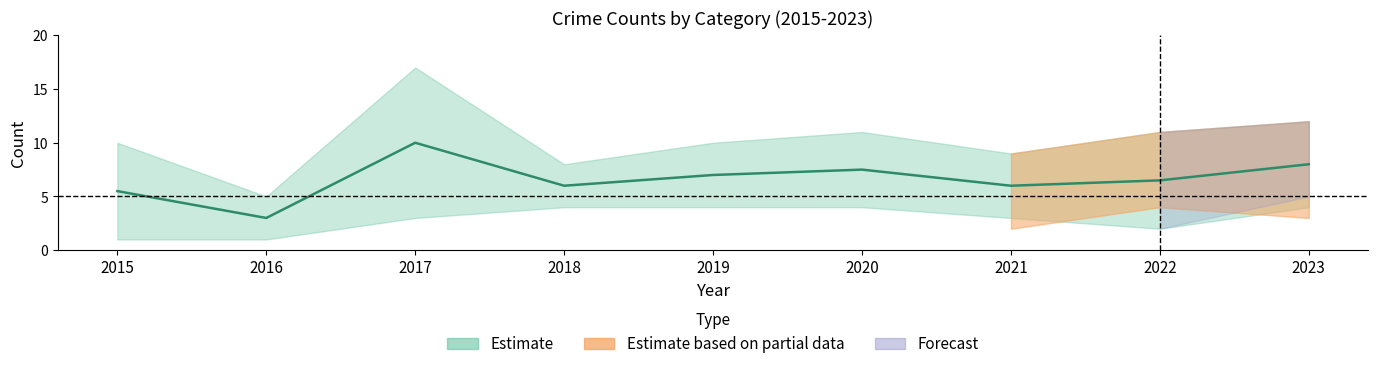

Where is the first local maximum for Robbery?

2017